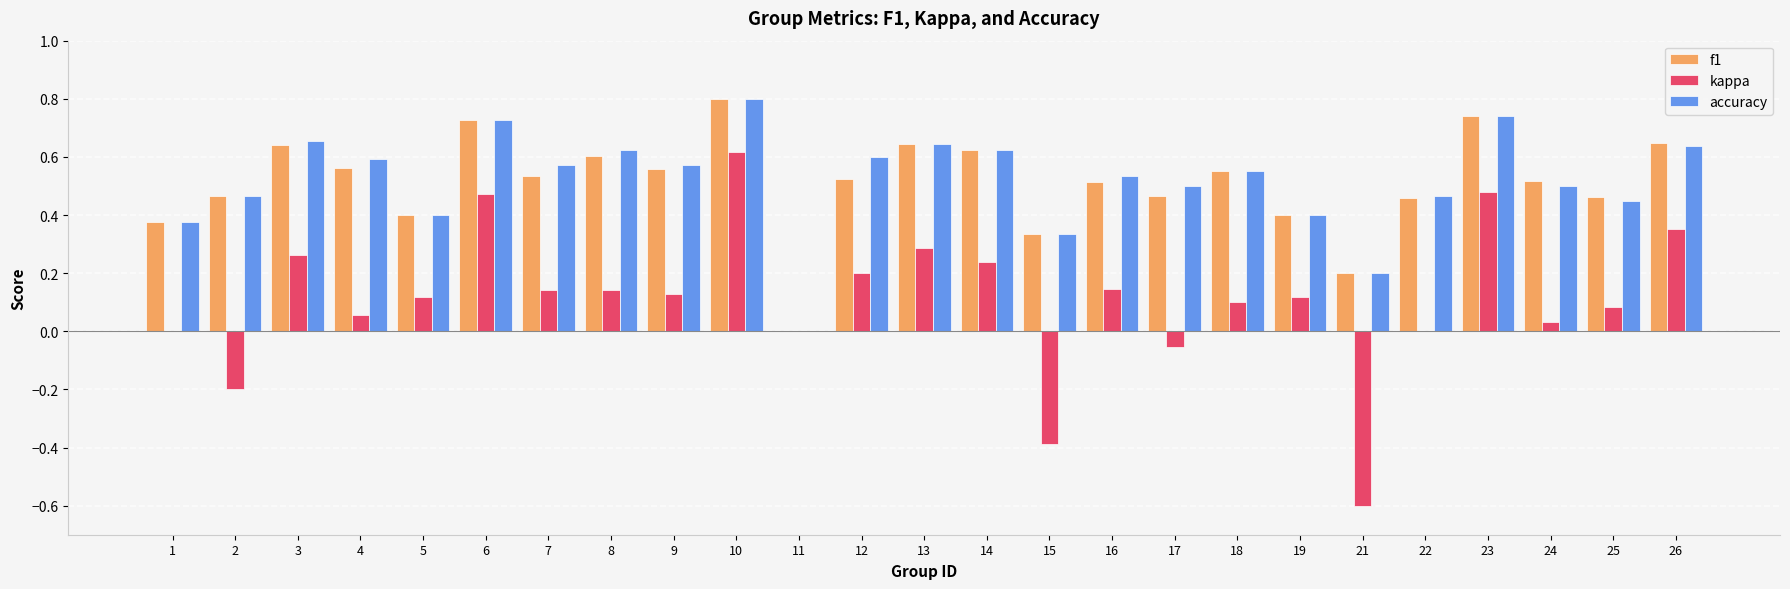

At which category is the sum across all series the highest?

10